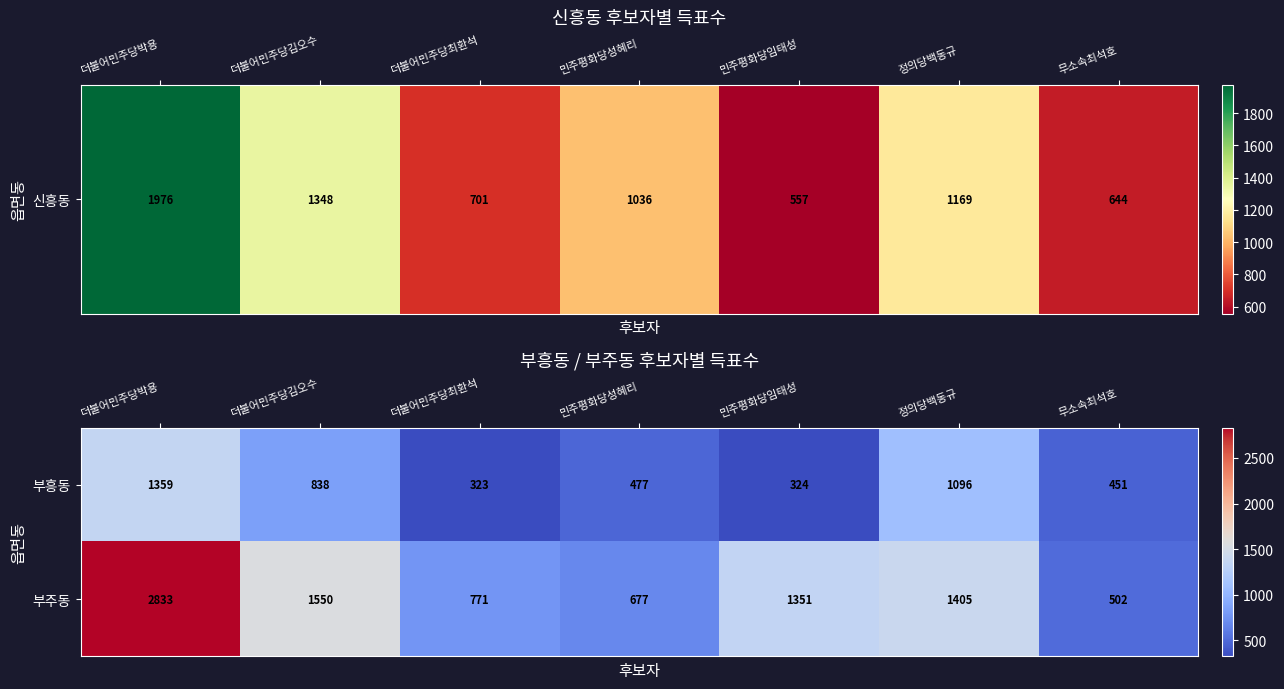

What is the difference between the 부흥동 values at 정의당백동규 and 더불어민주당박용?

263